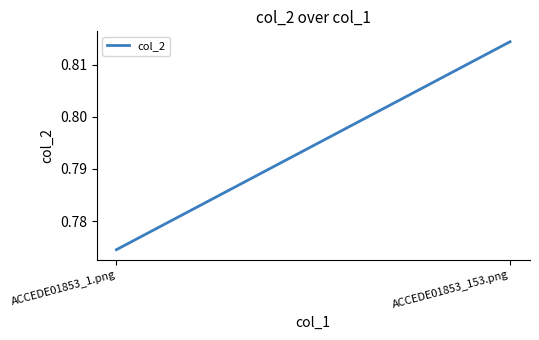

What is the label of the 1st point from the right?

ACCEDE01853_153.png